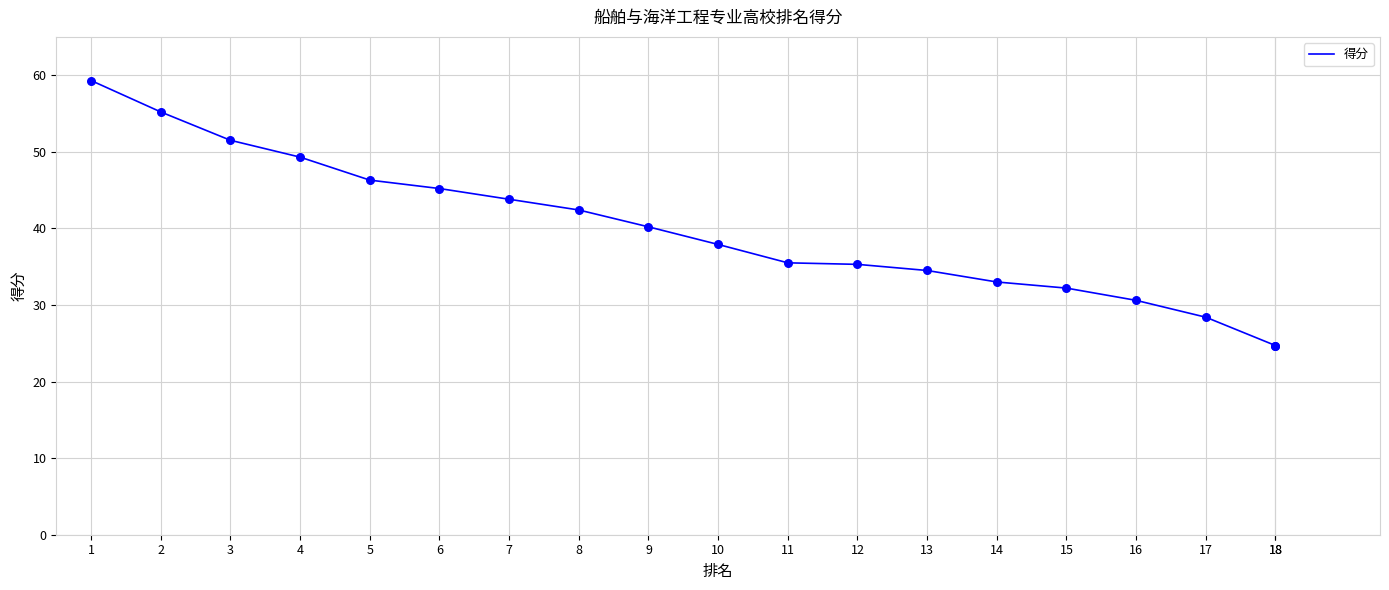

What is the change in value from 2 to 6?

-10.0